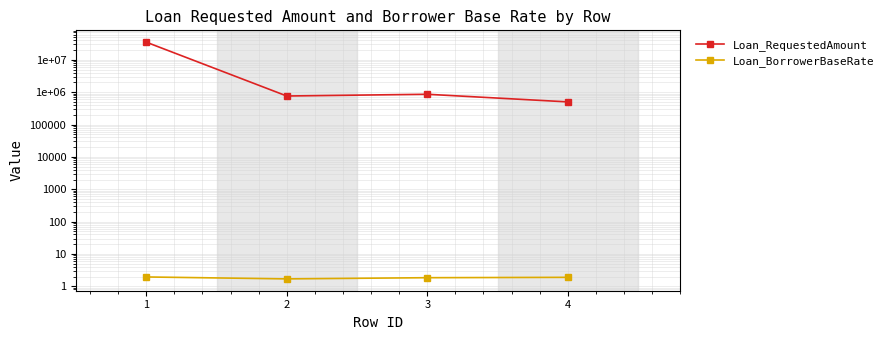

Which series has the widest spread of values?

Loan_RequestedAmount